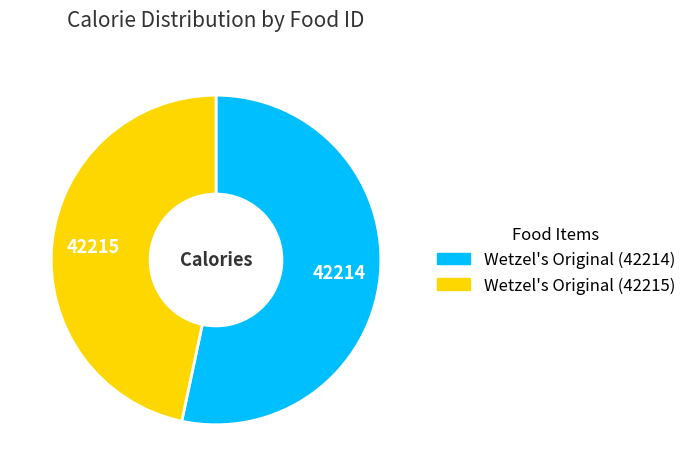

Which slice is the smallest?

Wetzel's Original (42215)